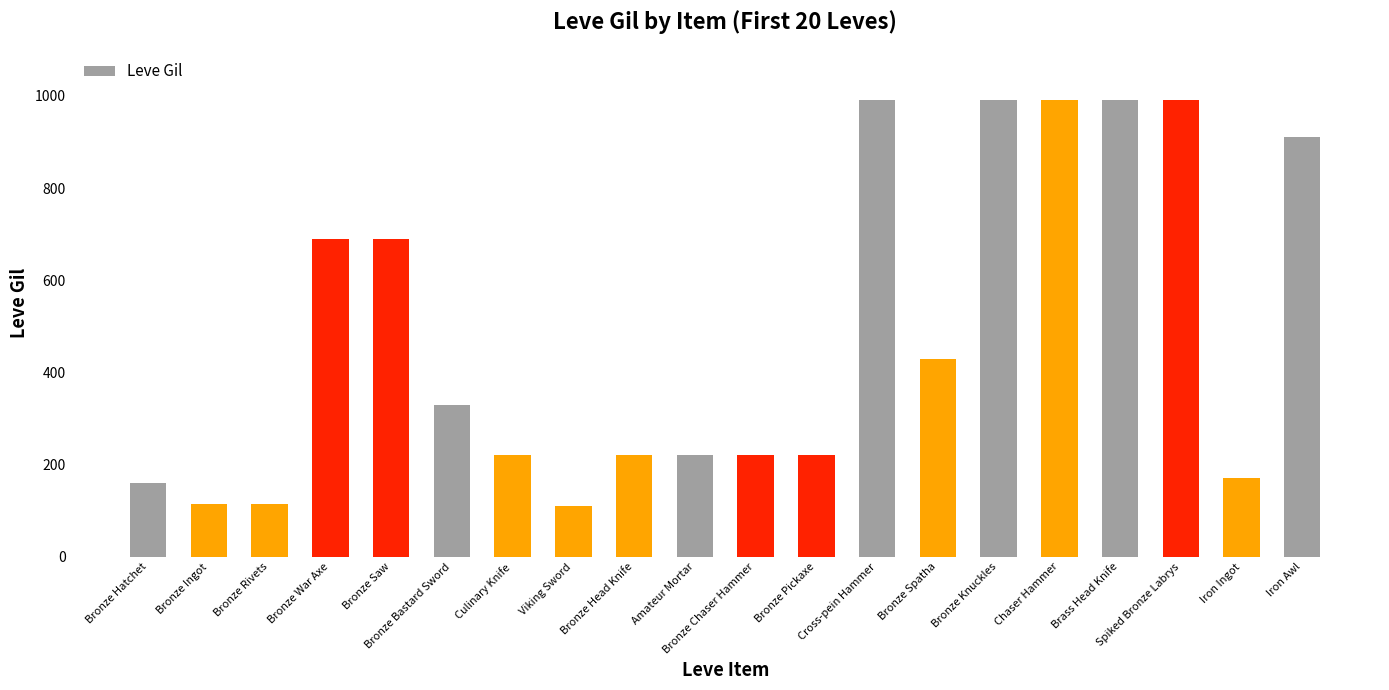

Where does the data first go above 330?

Bronze War Axe